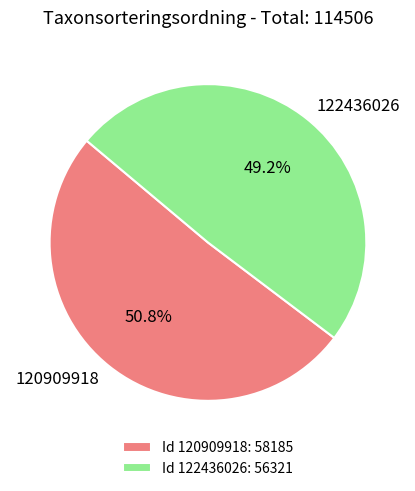

Which category has the smallest portion of the pie?

Id 122436026: 56321